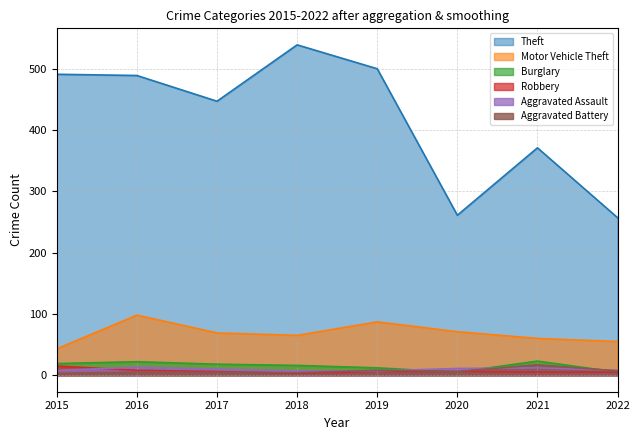

True or false: Motor Vehicle Theft and Theft cross at least once.

False